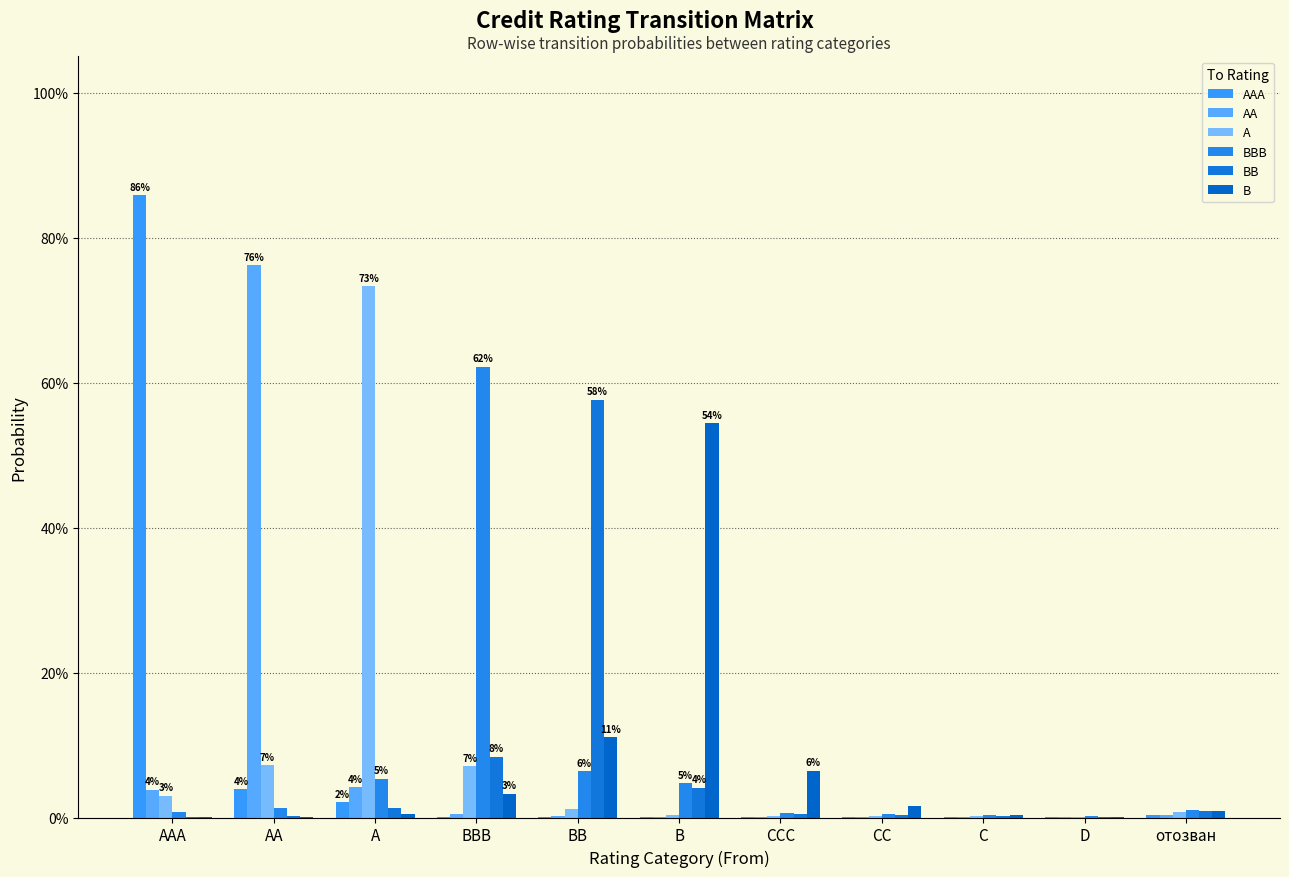

The B series shows 0.0 at C. True or false?

False